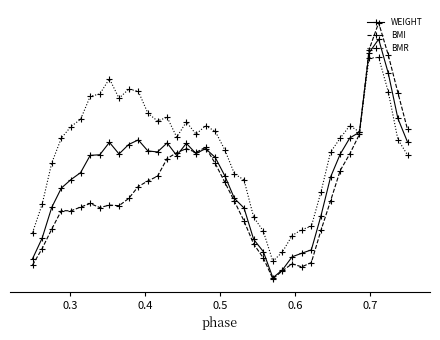

Count the BMR values in the range 0 to 1.

40